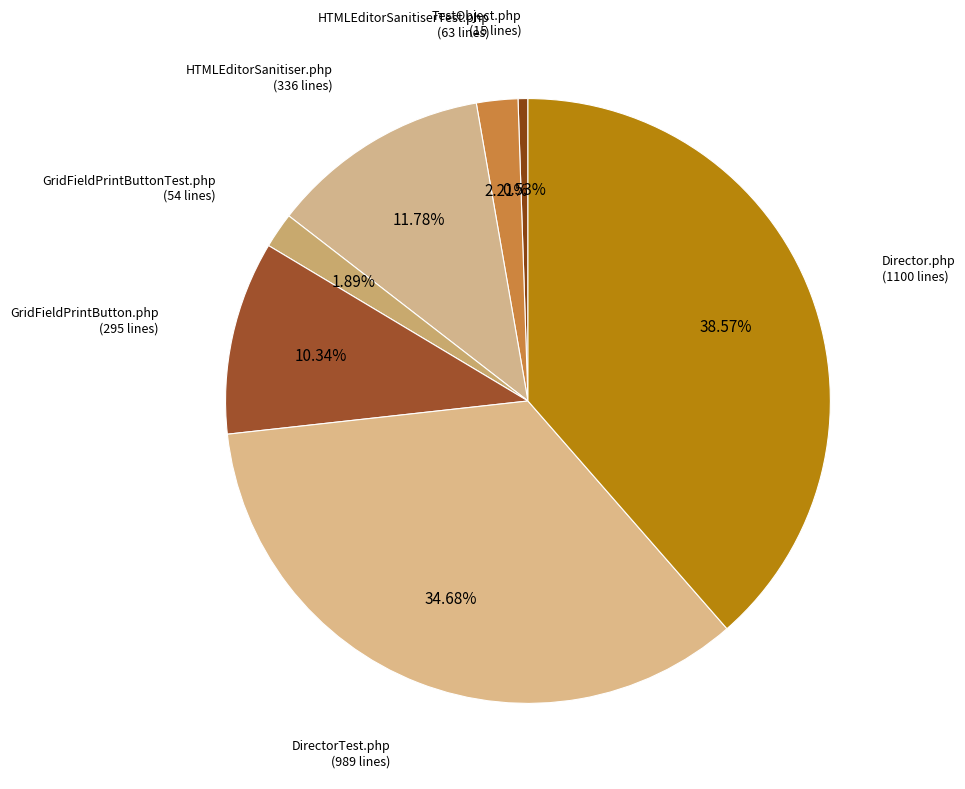

To the nearest percent, what is the average slice percentage?

14%